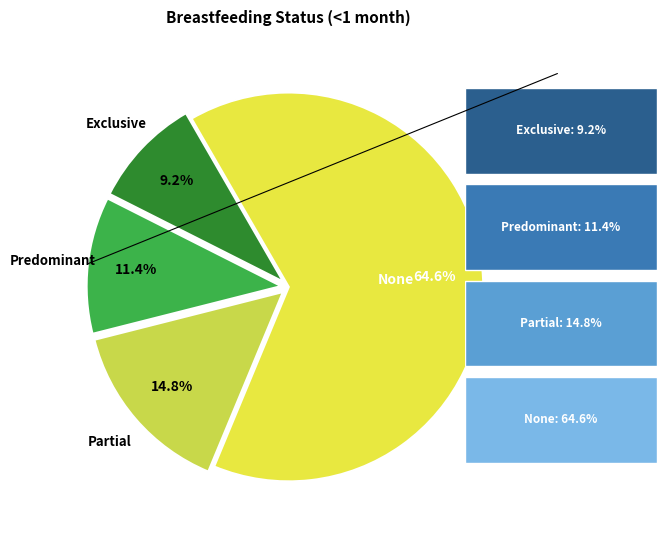

Is it true that None is 65% of the pie?

True